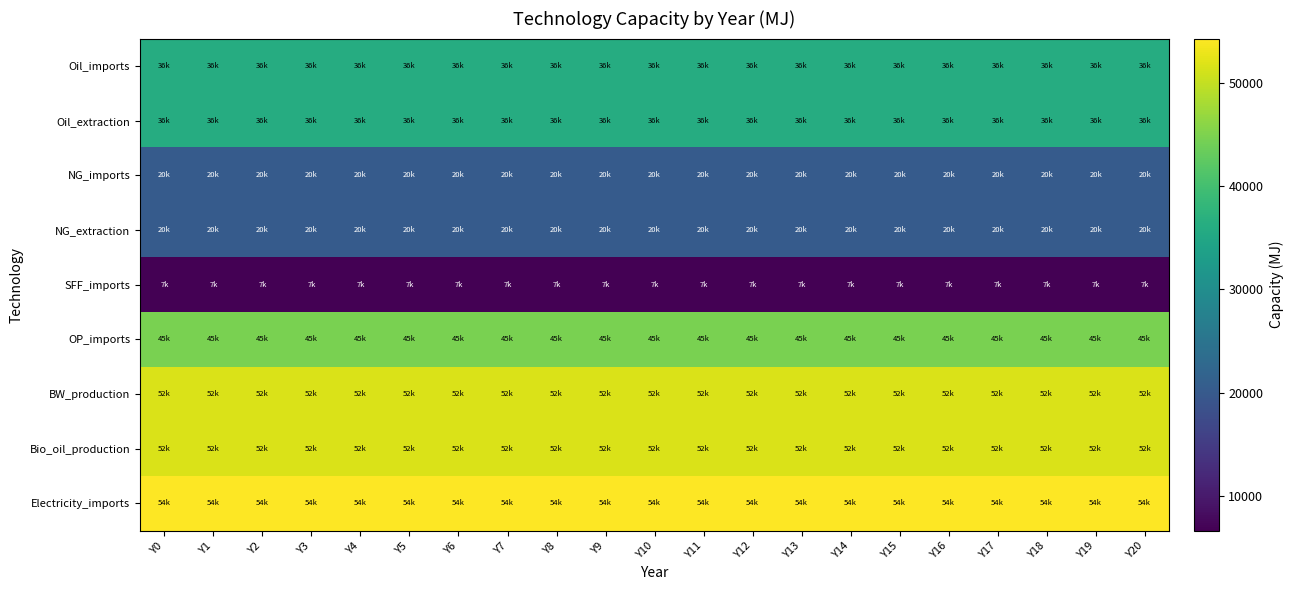

What is the spread (max minus min) of values at Y13?

47643.1